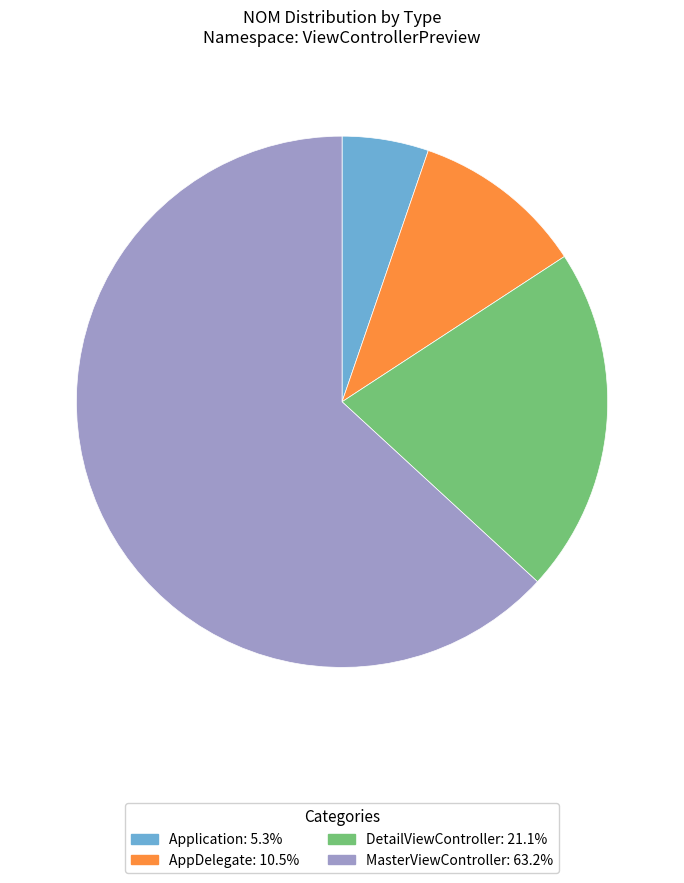

Is there a majority slice in this chart?

Yes